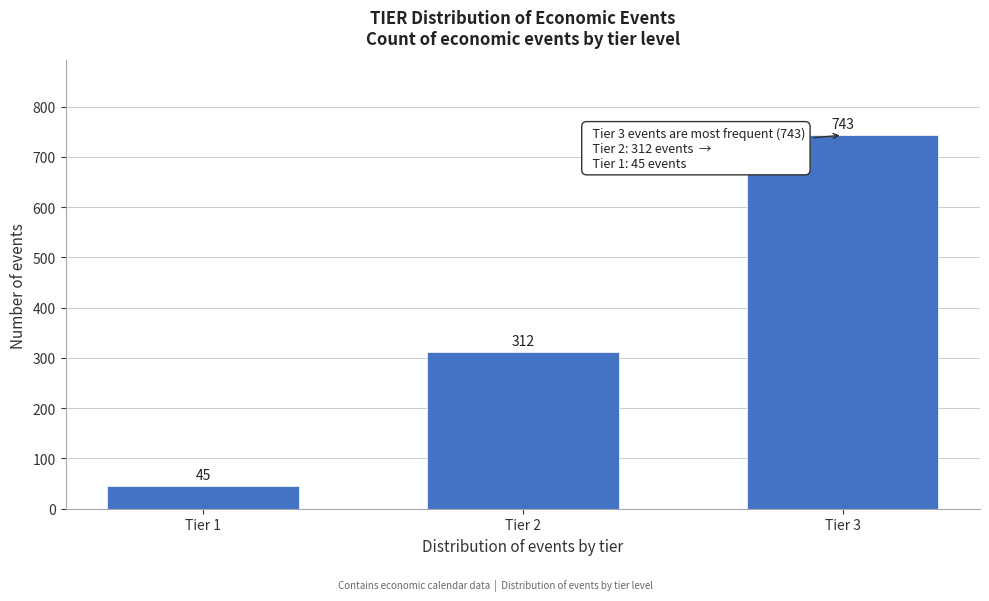

Reading right to left, extract all data points from this chart.

Tier 3=743	Tier 2=312	Tier 1=45